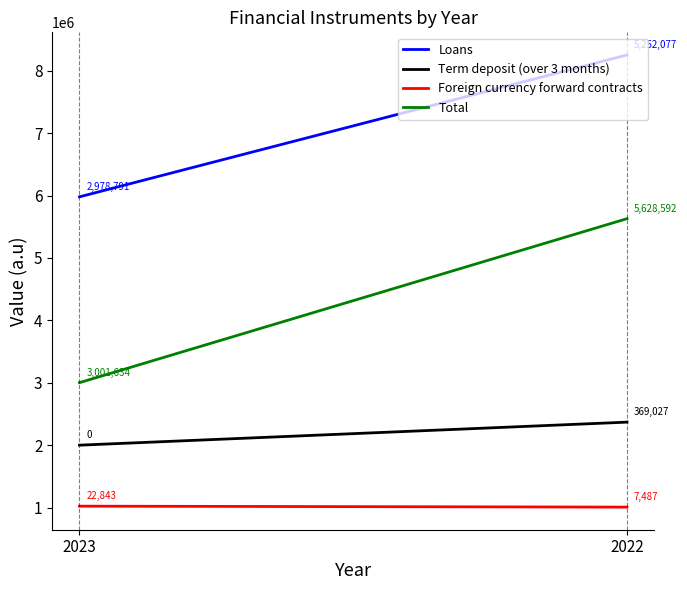

At 2023, list the series in order from largest to smallest.

Loans, Total, Term deposit (over 3 months), Foreign currency forward contracts